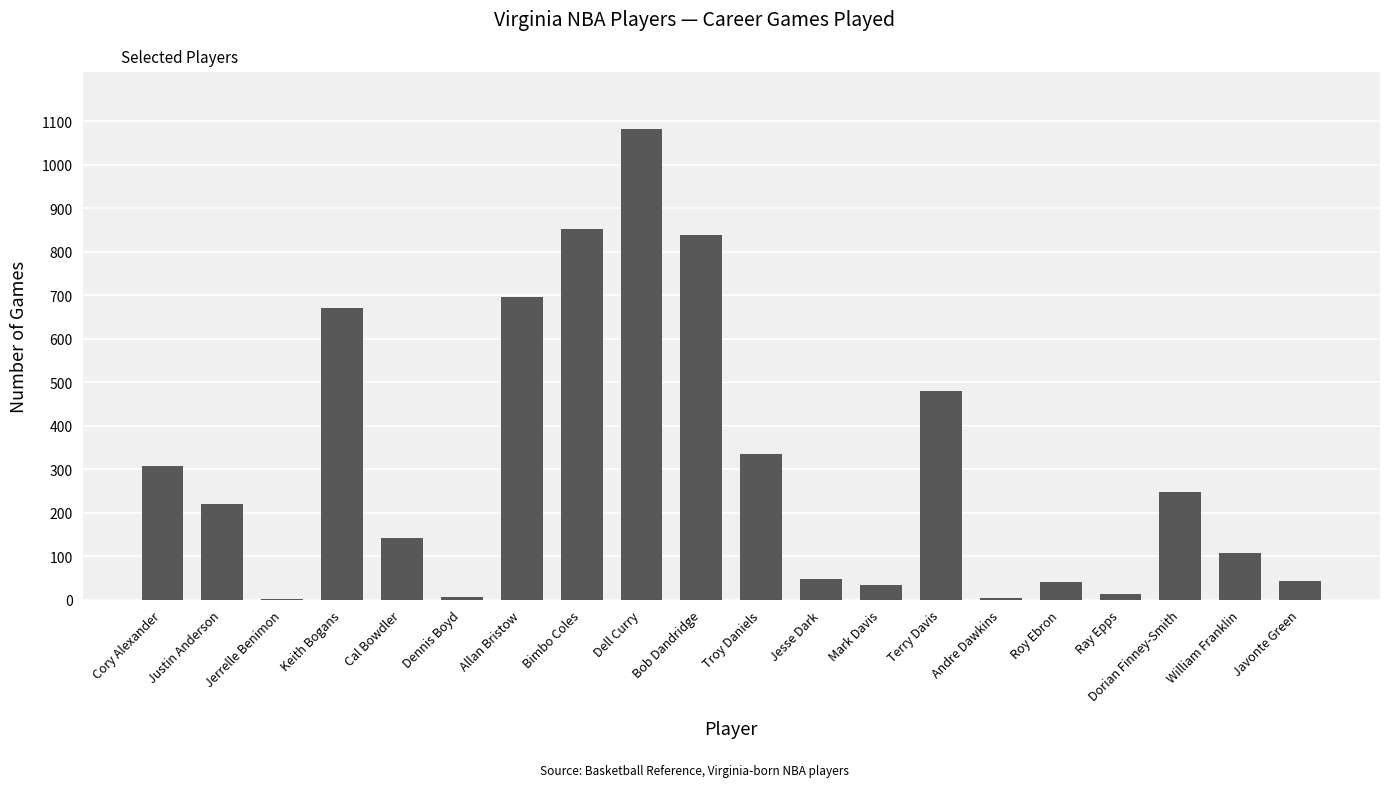

Where is the data nearest to the value 542?

Terry Davis